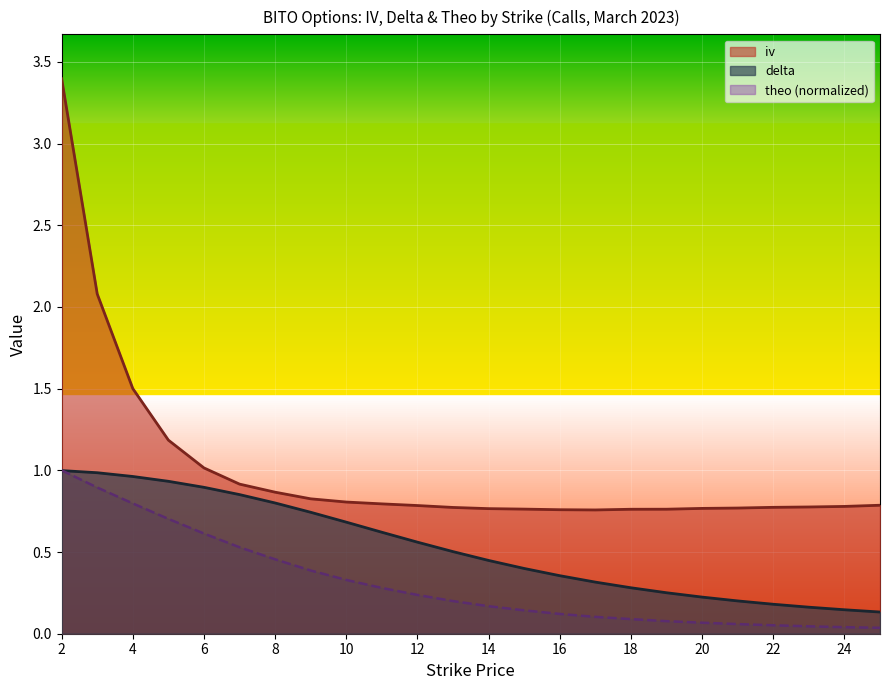

What is the spread (max minus min) of values at 25?

0.8